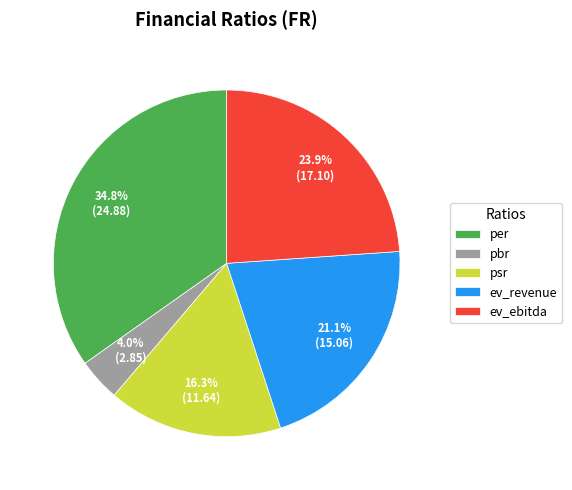

Is it true that ev_ebitda is 39% of the pie?

False